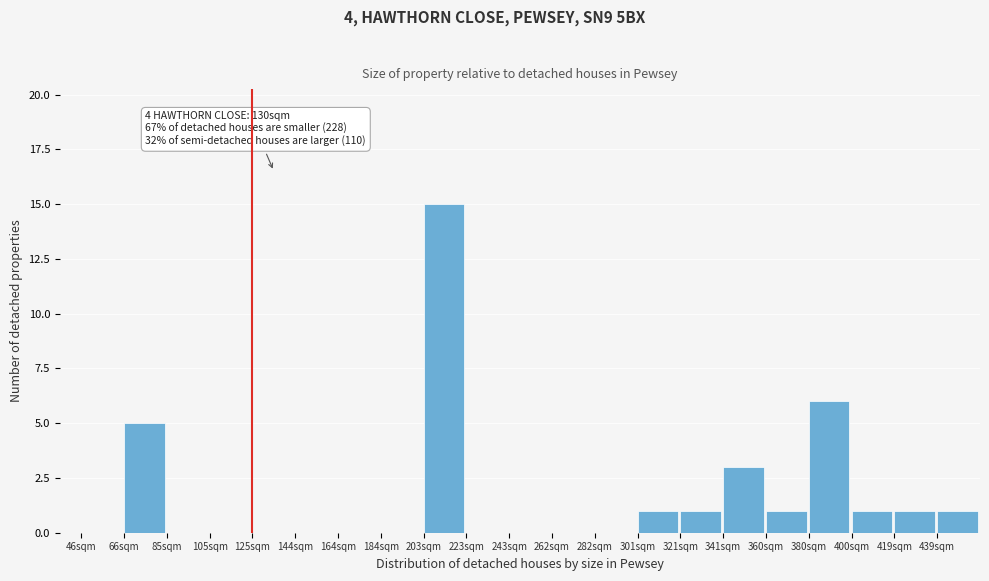

Reading left to right, list all the values displayed in this chart.

46sqm=0	66sqm=5	85sqm=0	105sqm=0	125sqm=0	144sqm=0	164sqm=0	184sqm=0	203sqm=15	223sqm=0	243sqm=0	262sqm=0	282sqm=0	301sqm=1	321sqm=1	341sqm=3	360sqm=1	380sqm=6	400sqm=1	419sqm=1	439sqm=1